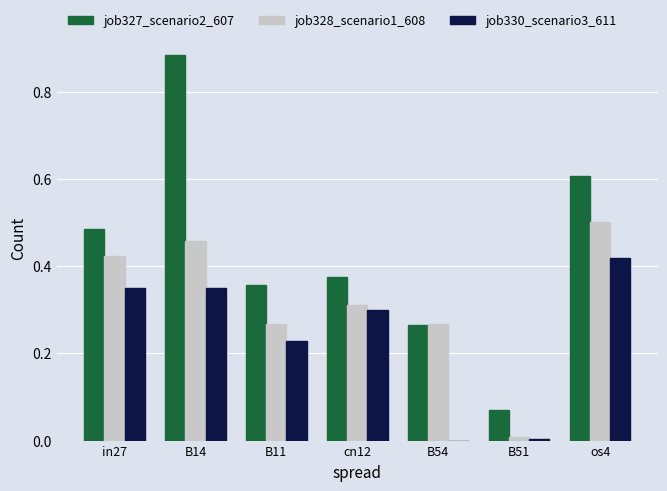

Is the value of job330_scenario3_611 at B14 greater than the value of job327_scenario2_607 at B11?

No